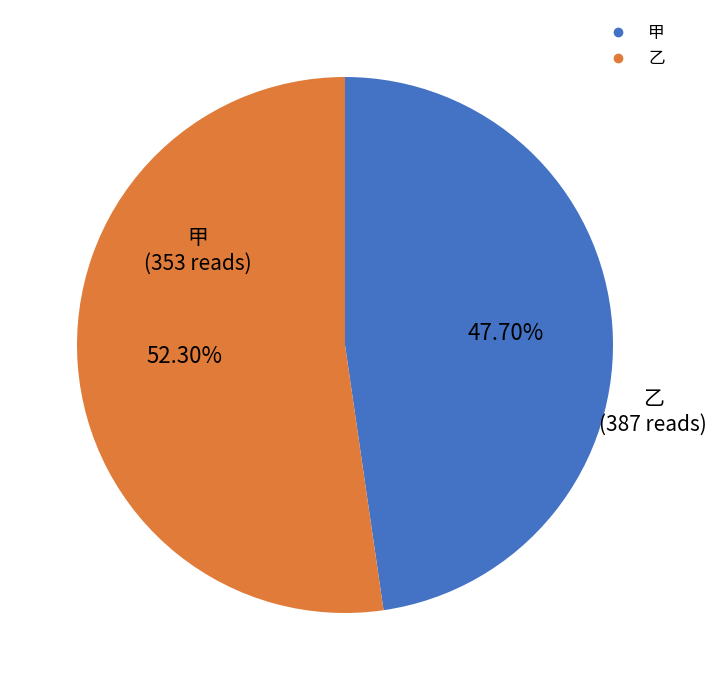

Does 乙 represent more than half of the total?

Yes